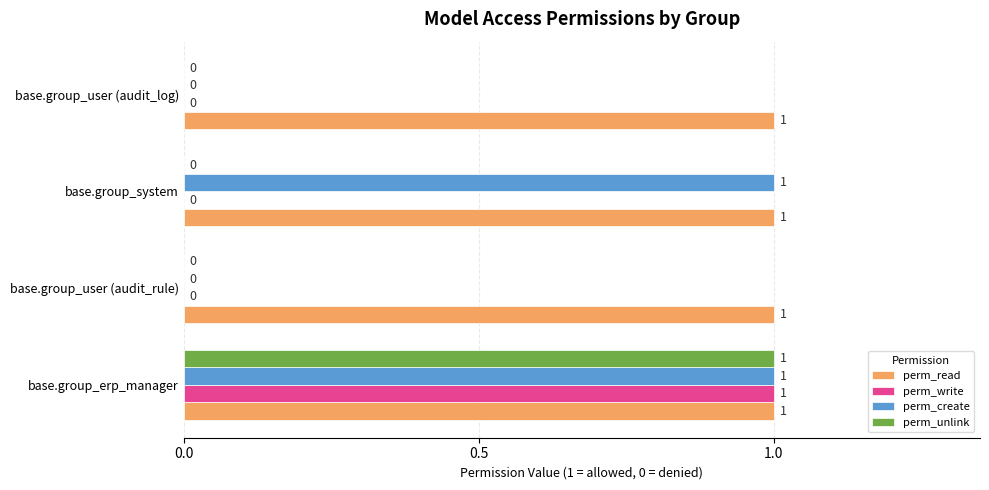

Is it true that perm_write equals -1 at base.group_system?

False